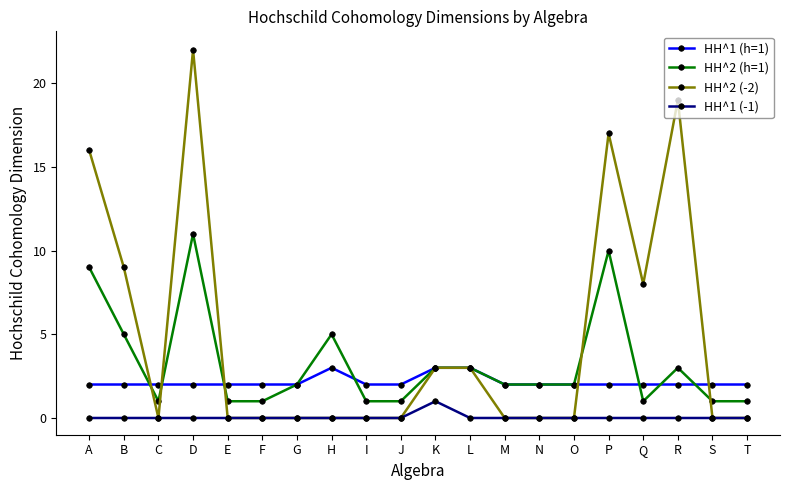

At which label does HH^2 (-2) reach its peak?

D